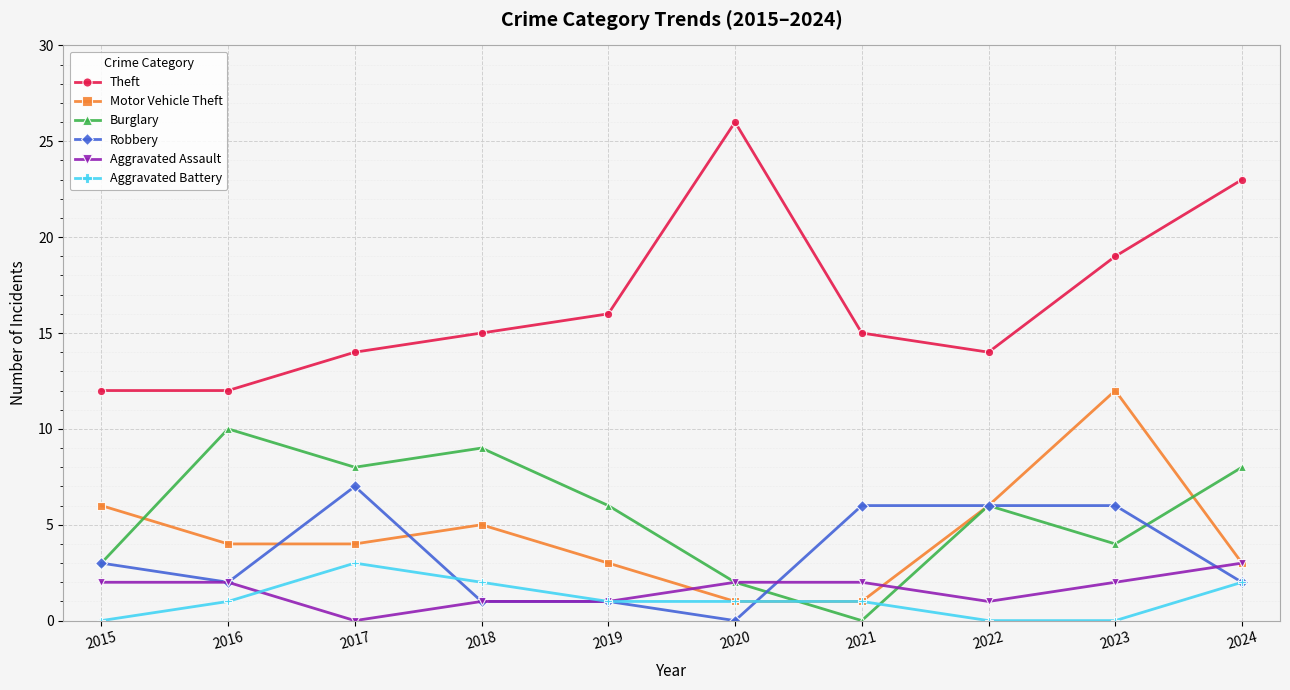

What value does the Motor Vehicle Theft series have at 2022, to the nearest 10?

10